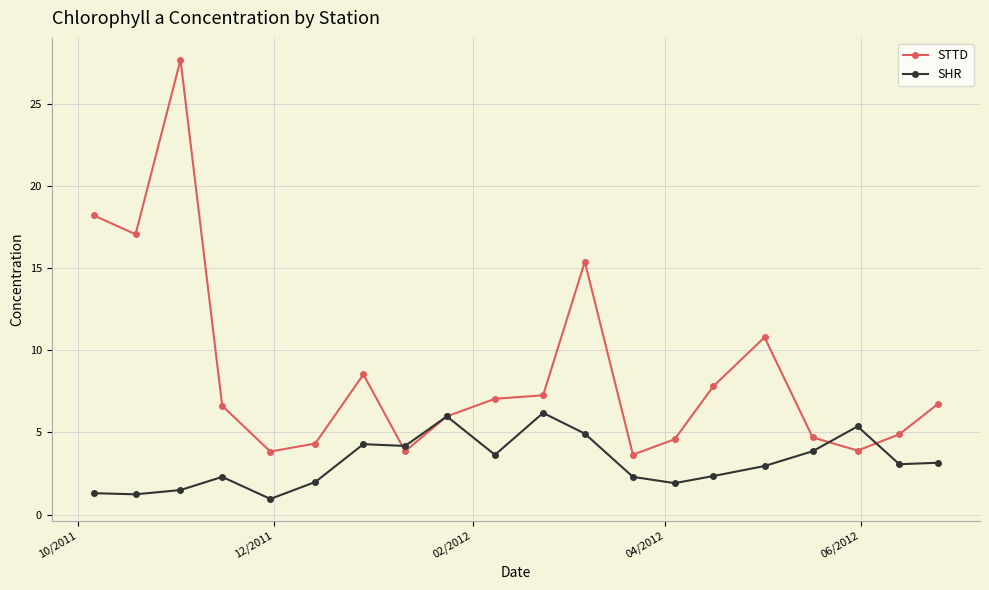

Does the chart have visible grid lines?

Yes